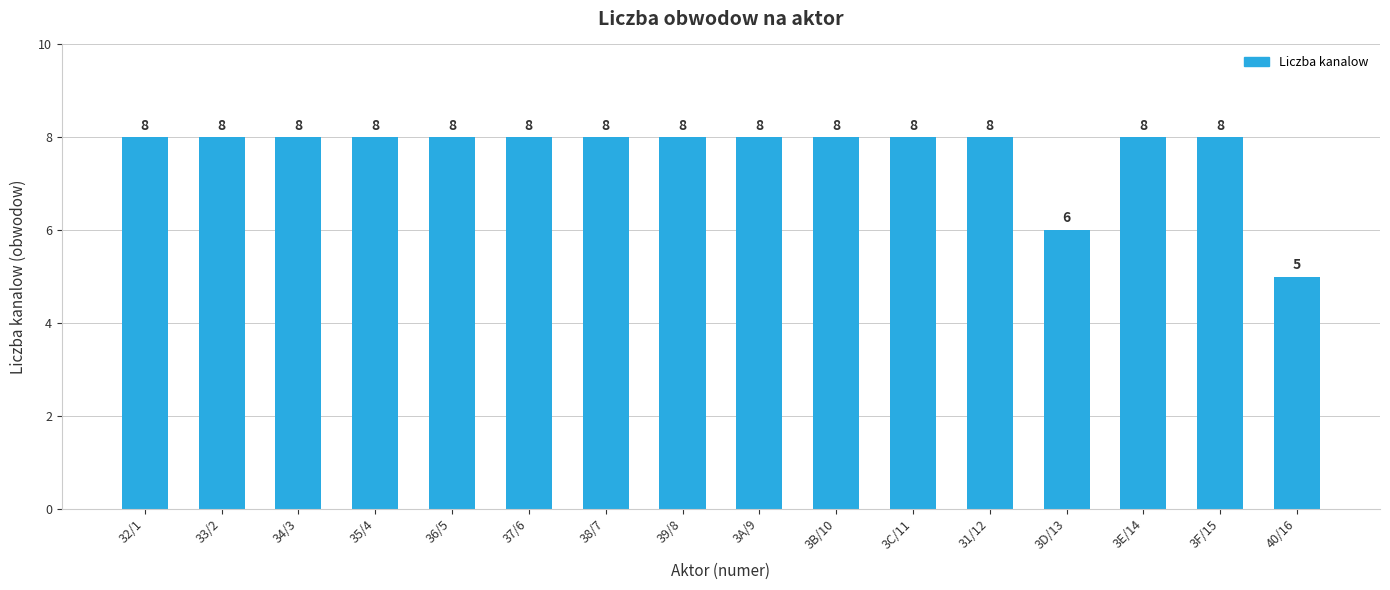

True or false: the data shows 5 at 36/5.

False